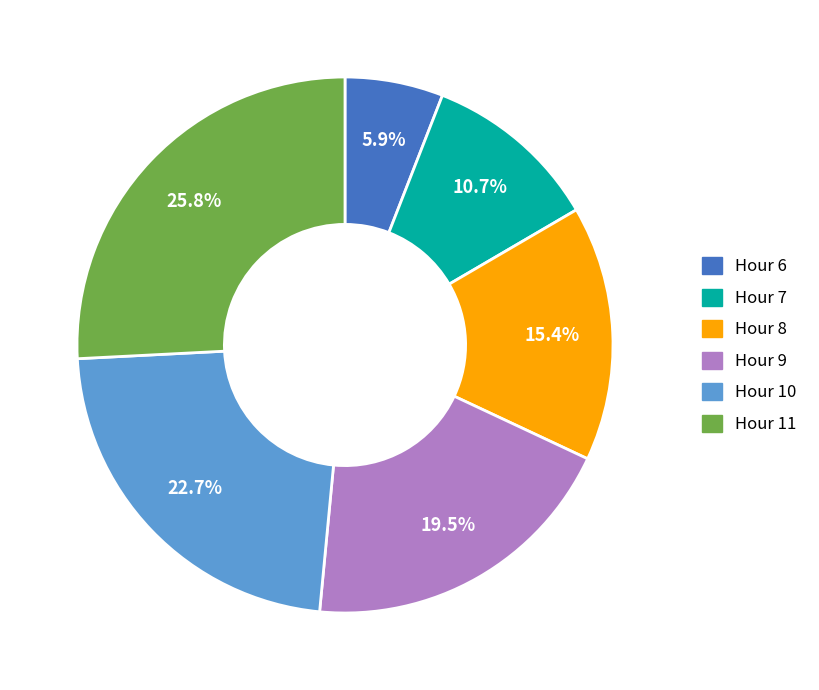

Which category has the biggest portion of the pie?

Hour 11